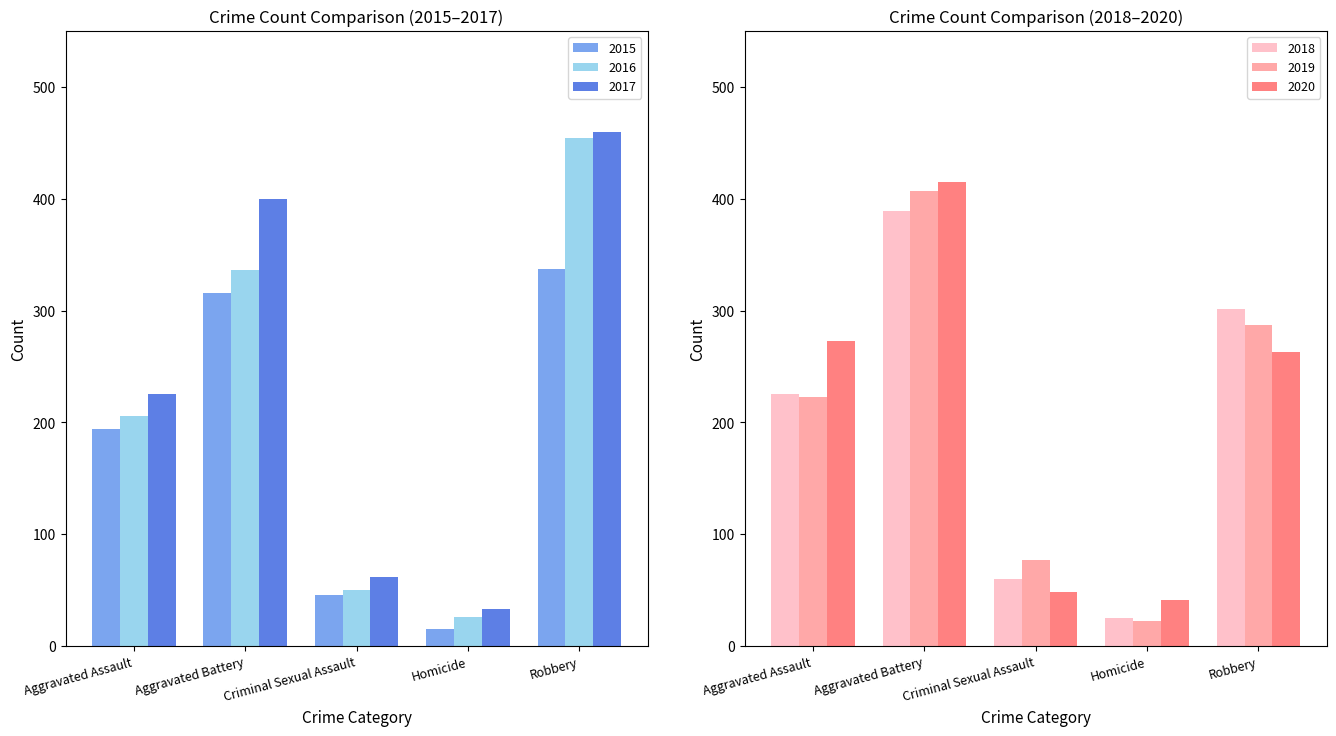

What is the sum of all 2017 values?

1180